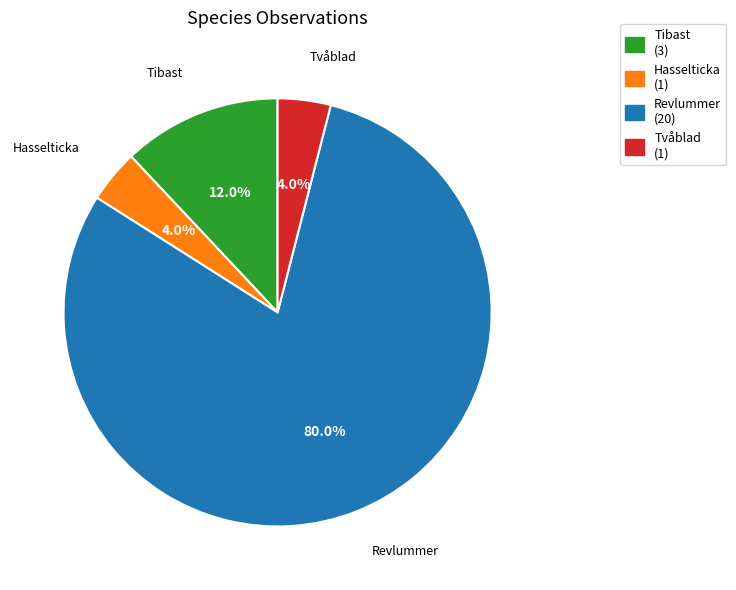

What portion of the pie excludes Tvåblad?

96.0%